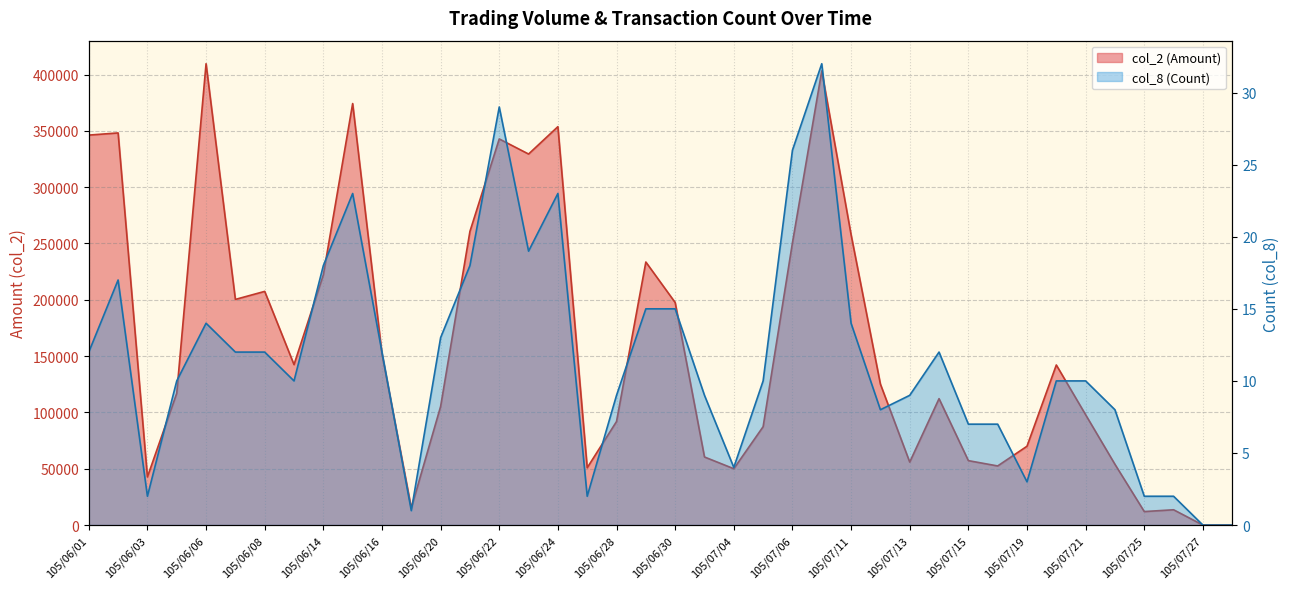

Rank the series at 105/06/30 from lowest to highest value.

col_8, col_2